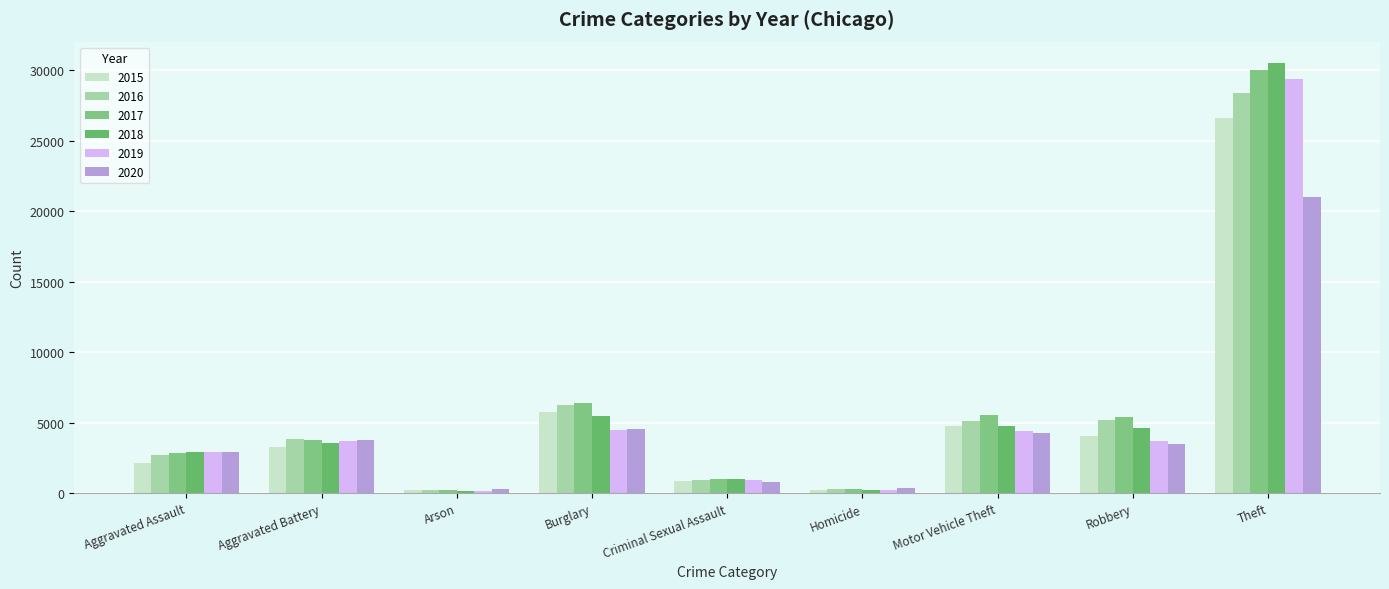

Is it true that 2016 equals 380 at Arson?

False